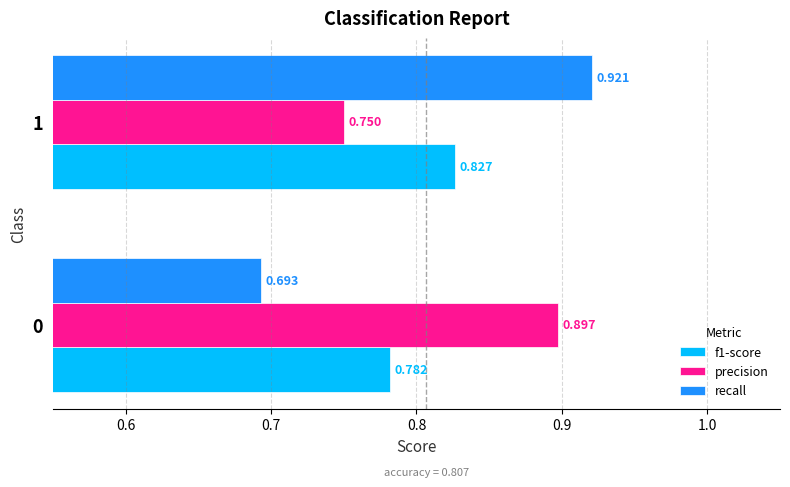

Which series has the largest range (max minus min)?

recall